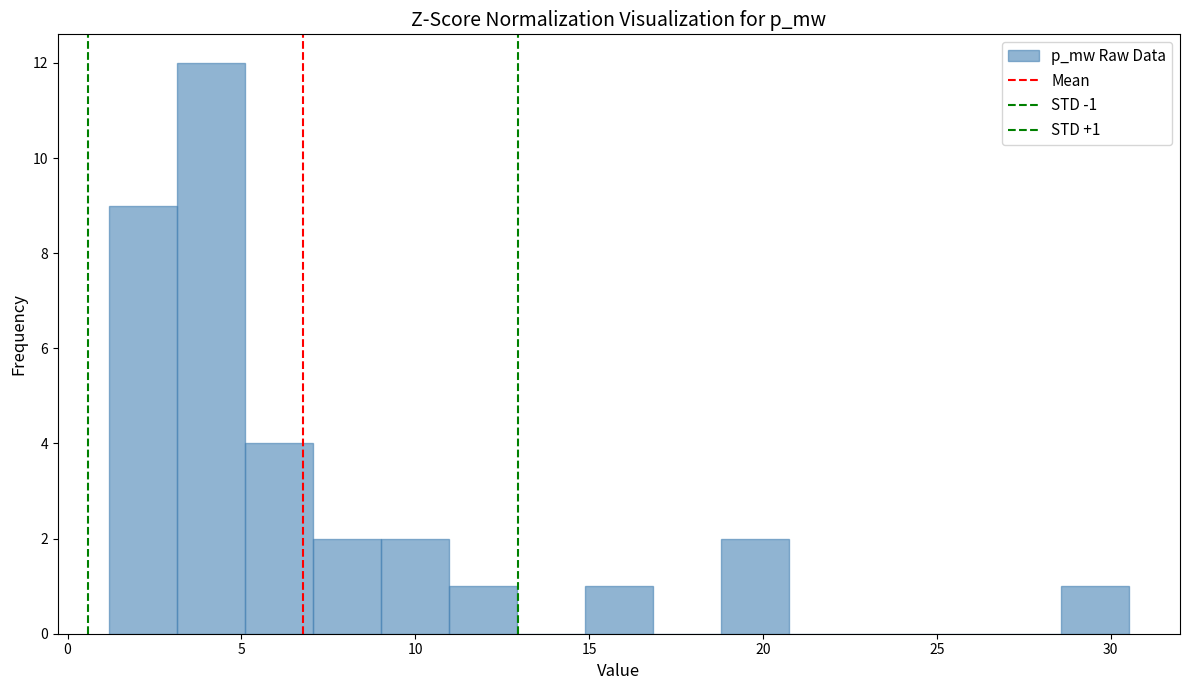

Read against the x-axis, roughly where is the centre of the tallest bar?

4.0